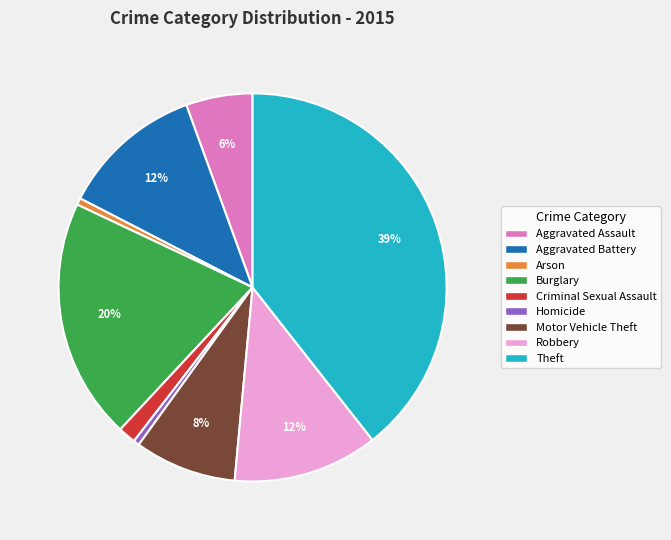

How many slices are in this pie chart?

9